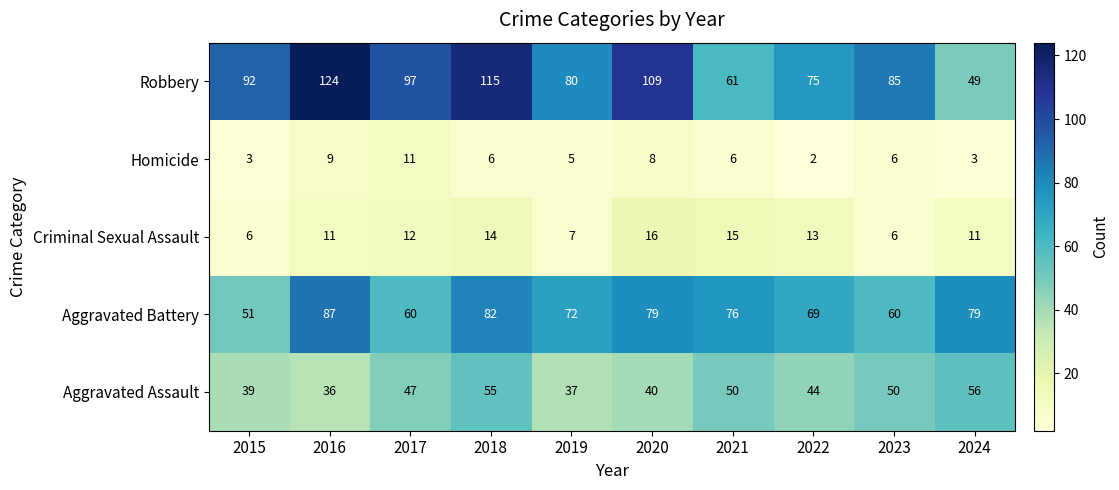

Which label corresponds to the smallest value in the chart?

2022